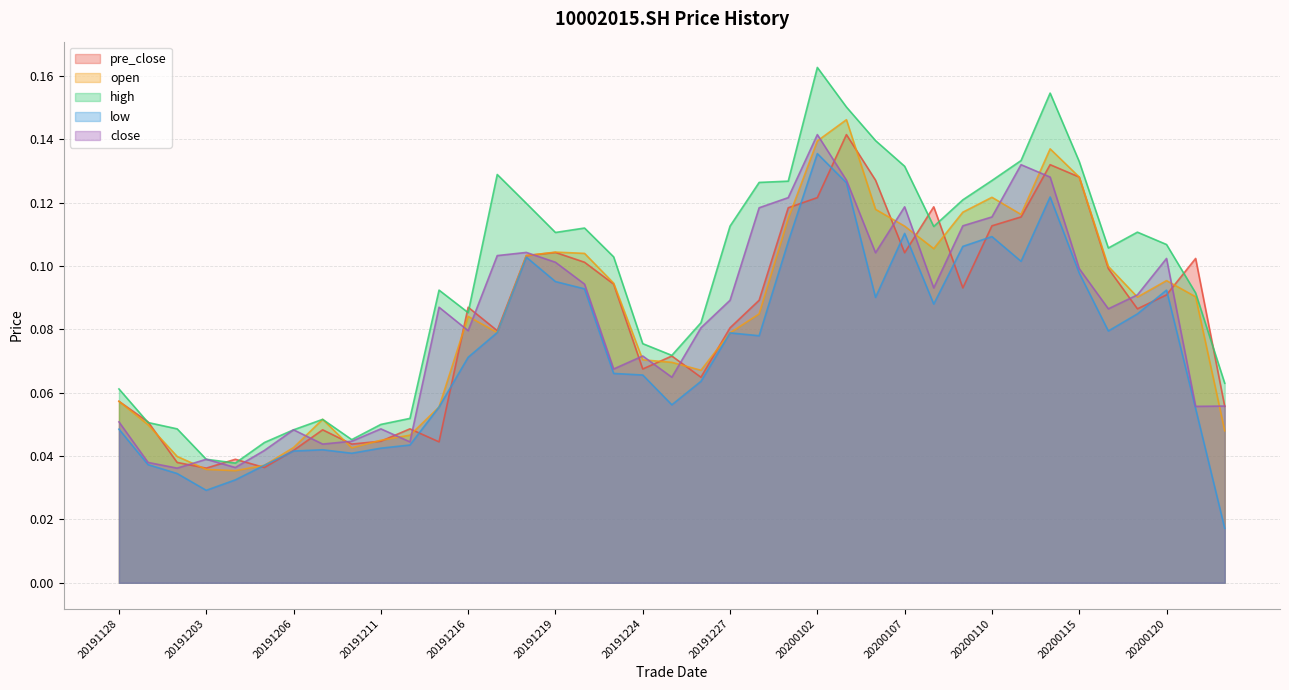

How many interior local peaks does the low series have?

8